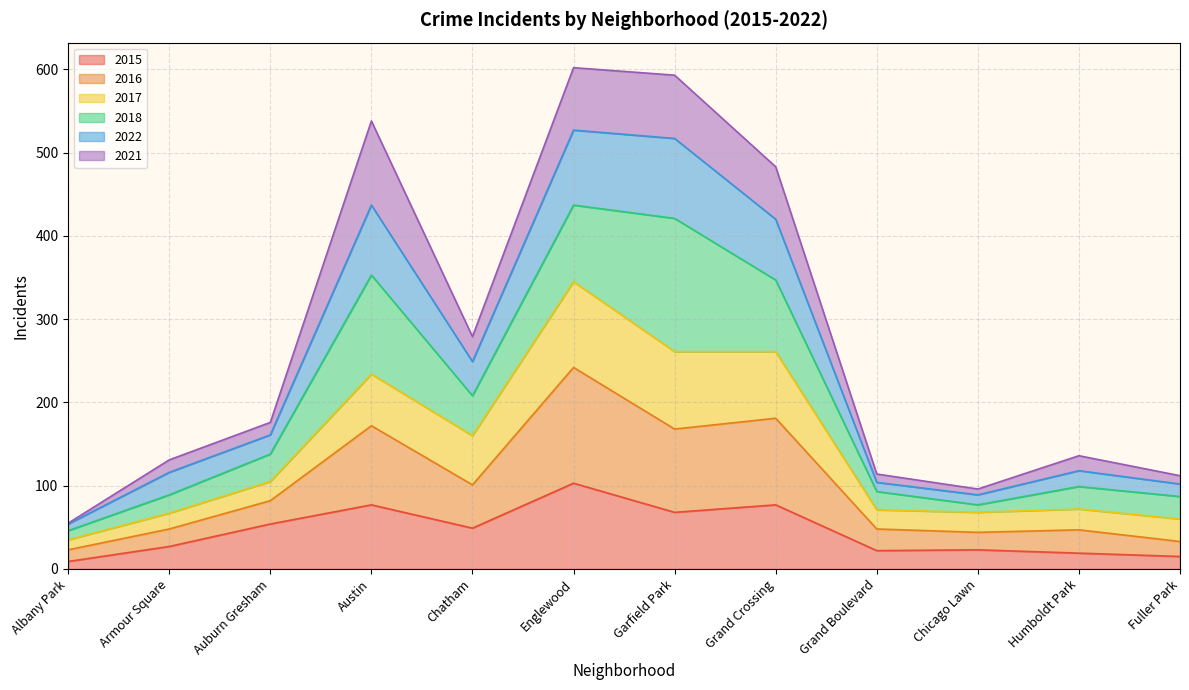

Is it true that 2015 equals 45 at Grand Crossing?

False